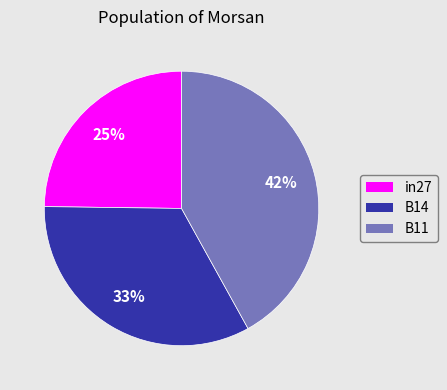

Is there a majority slice in this chart?

No